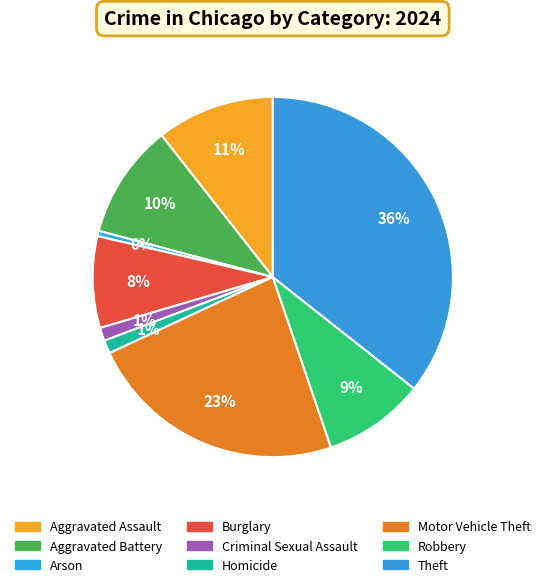

To the nearest percent, what is the combined percentage of Motor Vehicle Theft and Criminal Sexual Assault?

24%